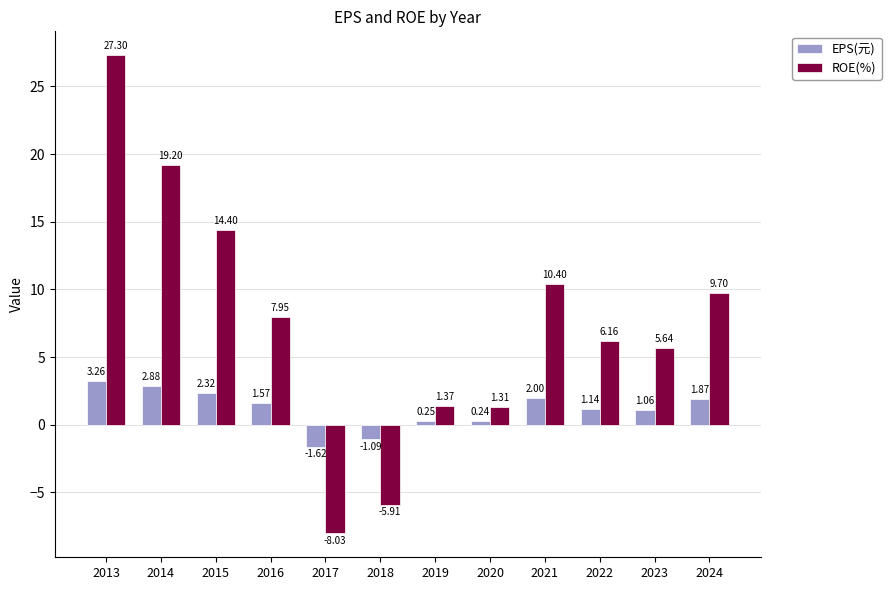

How many values in the EPS(元) series exceed 1?

8